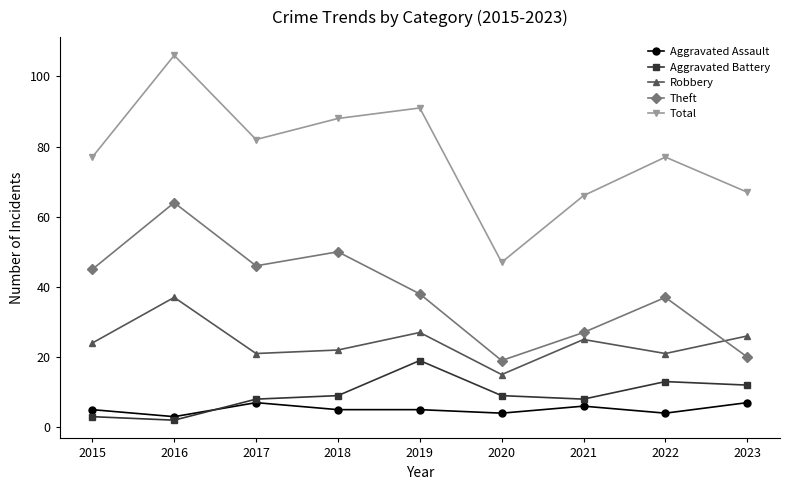

What is the greatest value displayed?

106